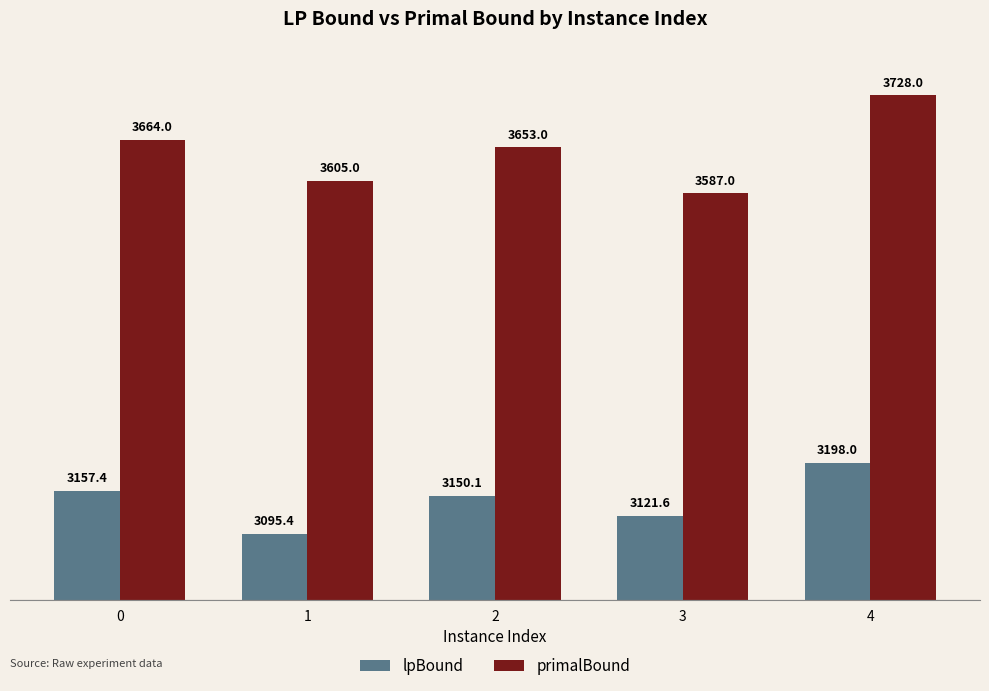

The primalBound series shows 1018.8 at 0. True or false?

False